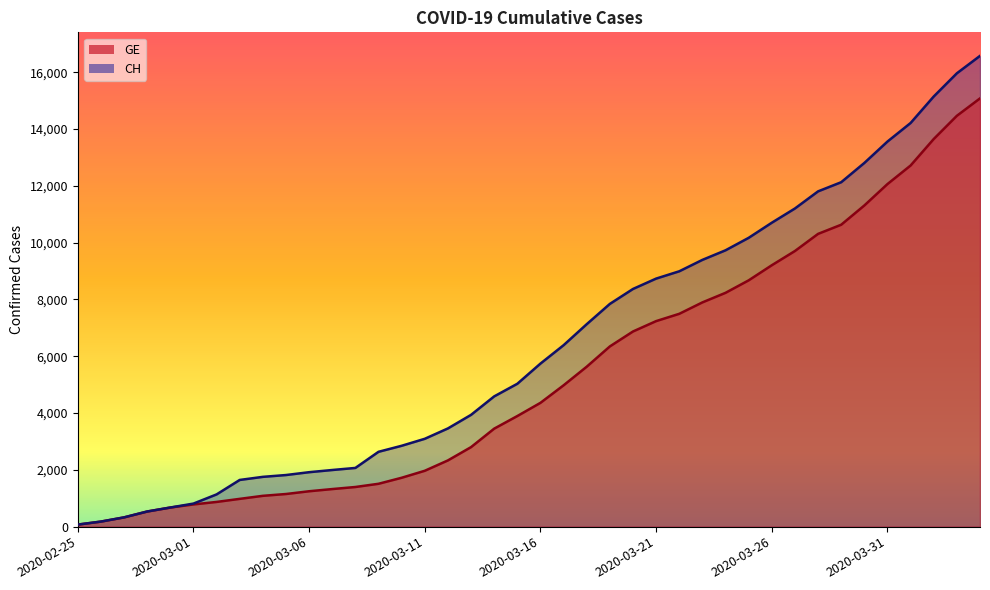

What is the value of the GE point at the 27th from the left?

7493